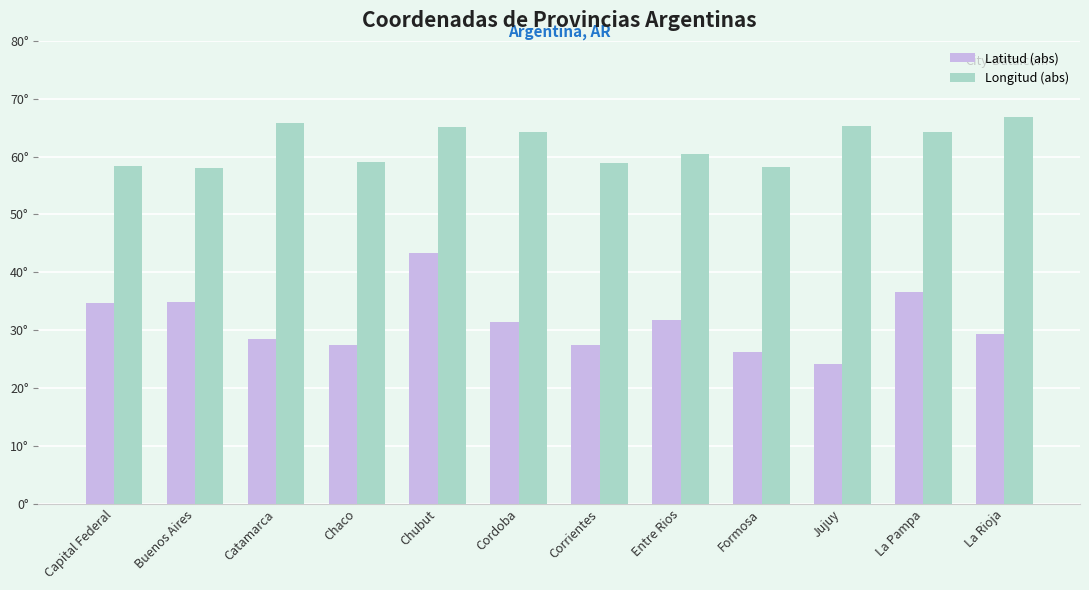

What is the difference between the highest and lowest values at La Pampa?

27.7